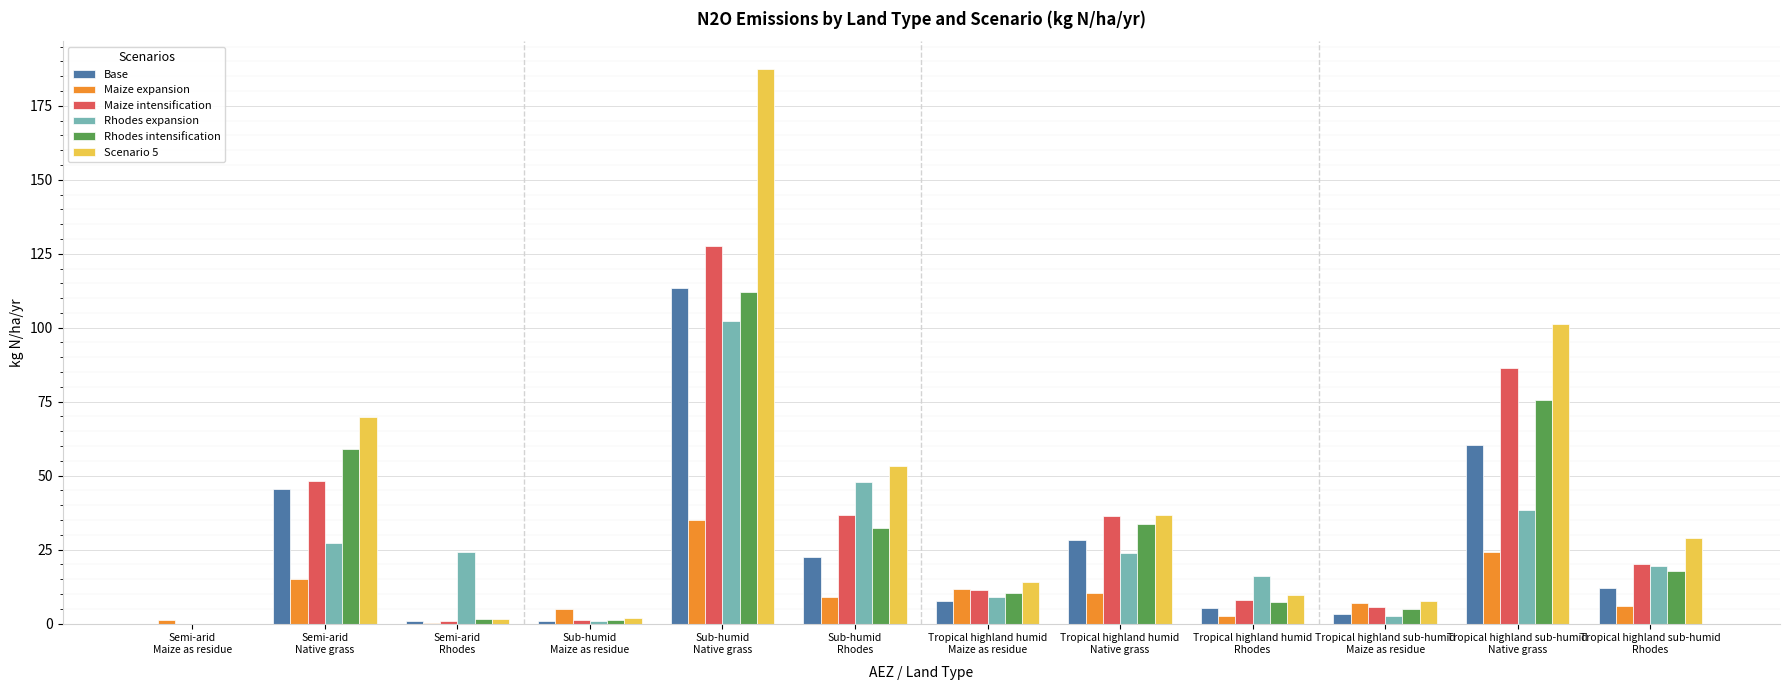

Which series has the largest total across all categories?

Scenario 5